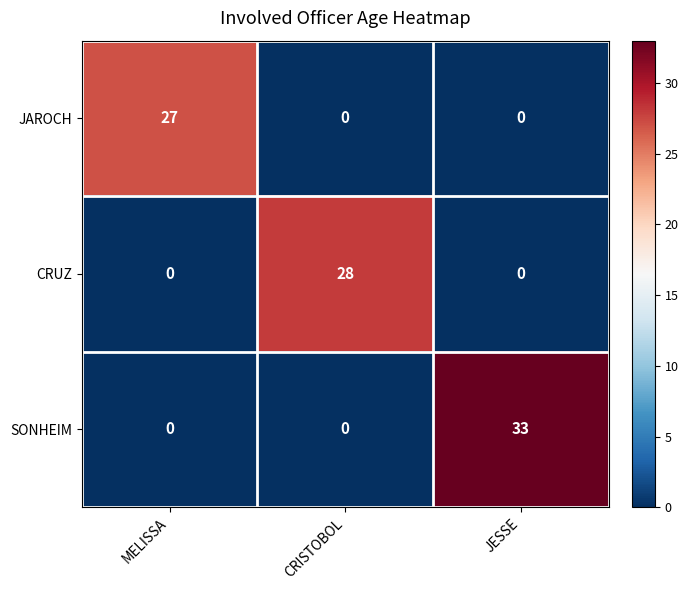

Which series has the widest spread of values?

SONHEIM